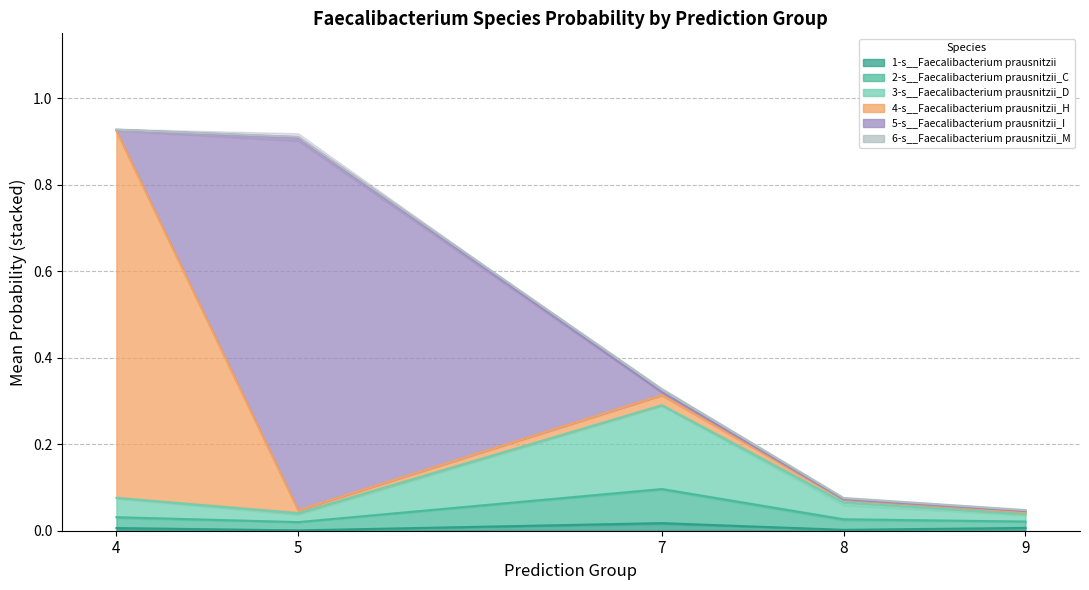

List the series in order of their peak value, lowest first.

6-s__Faecalibacterium prausnitzii_M, 1-s__Faecalibacterium prausnitzii, 2-s__Faecalibacterium prausnitzii_C, 3-s__Faecalibacterium prausnitzii_D, 4-s__Faecalibacterium prausnitzii_H, 5-s__Faecalibacterium prausnitzii_I